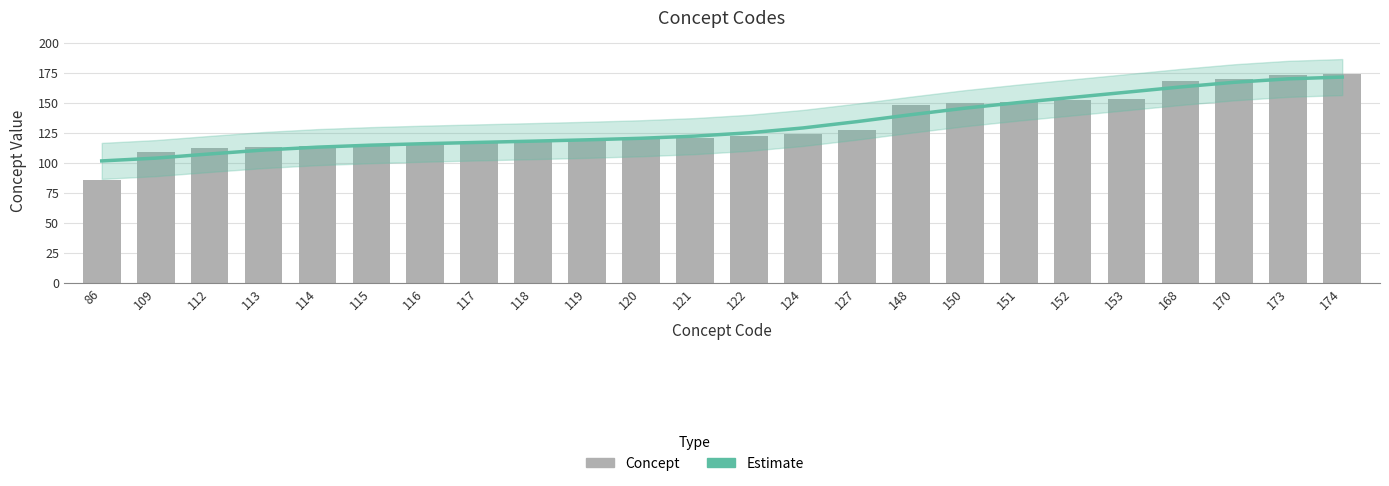

What is the maximum value shown in the chart?

174.0